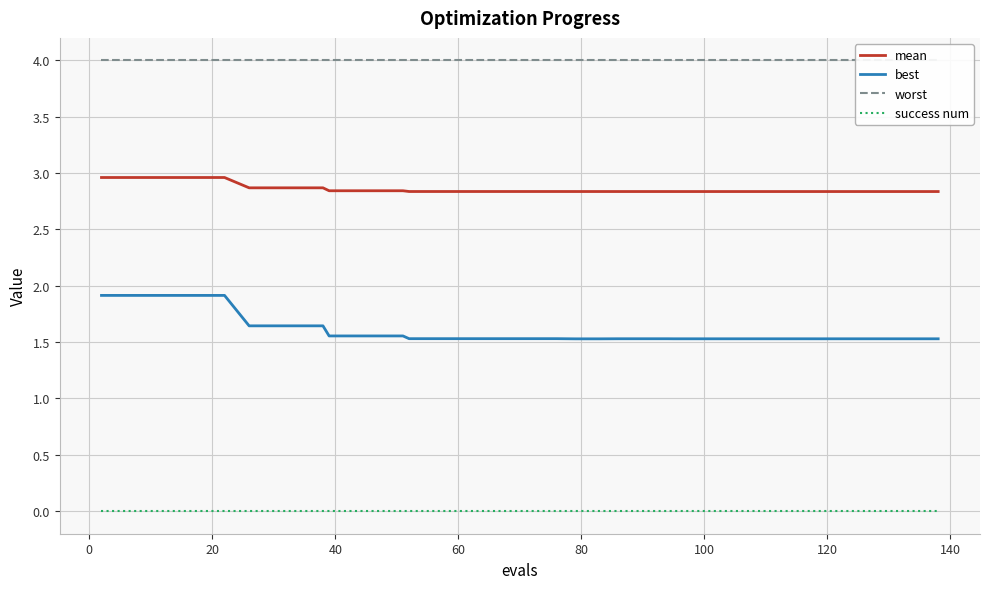

Reading right to left, transcribe all the data shown in this chart.

mean: 2.8	2.8	2.8	2.8	2.8	2.8	2.8	2.8	2.8	2.8	2.8	2.8	2.8	2.8	2.8	2.8	2.8	2.8	2.8	2.8	2.8	2.8	2.8	2.8	2.8	2.8	2.8	2.8	2.8	2.8	2.9	2.9	2.9	2.9	3.0	3.0	3.0	3.0	3.0	3.0
best: 1.5	1.5	1.5	1.5	1.5	1.5	1.5	1.5	1.5	1.5	1.5	1.5	1.5	1.5	1.5	1.5	1.5	1.5	1.5	1.5	1.5	1.5	1.5	1.5	1.5	1.5	1.6	1.6	1.6	1.6	1.6	1.6	1.6	1.6	1.9	1.9	1.9	1.9	1.9	1.9
worst: 4.0	4.0	4.0	4.0	4.0	4.0	4.0	4.0	4.0	4.0	4.0	4.0	4.0	4.0	4.0	4.0	4.0	4.0	4.0	4.0	4.0	4.0	4.0	4.0	4.0	4.0	4.0	4.0	4.0	4.0	4.0	4.0	4.0	4.0	4.0	4.0	4.0	4.0	4.0	4.0
success num: 0.0	0.0	0.0	0.0	0.0	0.0	0.0	0.0	0.0	0.0	0.0	0.0	0.0	0.0	0.0	0.0	0.0	0.0	0.0	0.0	0.0	0.0	0.0	0.0	0.0	0.0	0.0	0.0	0.0	0.0	0.0	0.0	0.0	0.0	0.0	0.0	0.0	0.0	0.0	0.0